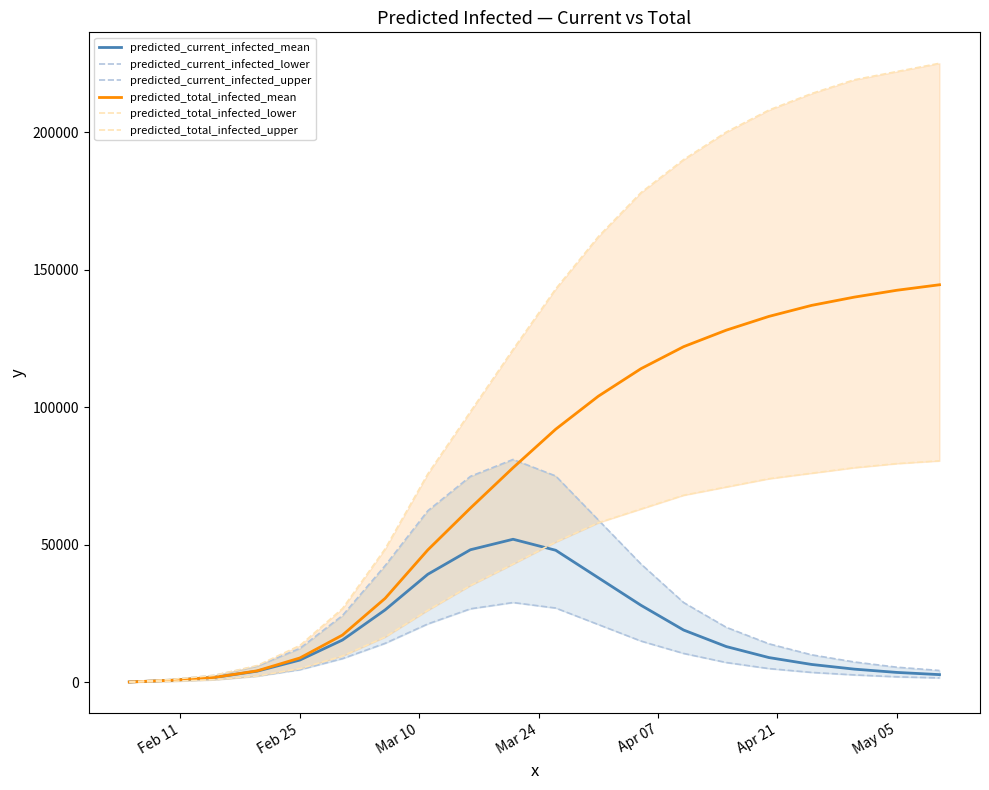

List the series in order of their peak value, lowest first.

predicted_current_infected_lower, predicted_current_infected_mean, predicted_total_infected_lower, predicted_current_infected_upper, predicted_total_infected_mean, predicted_total_infected_upper